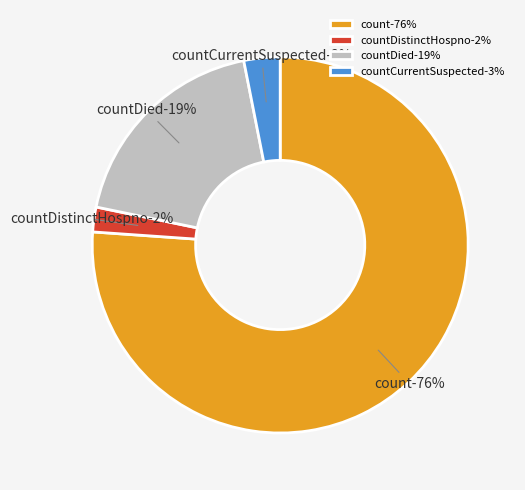

What is the majority slice?

count